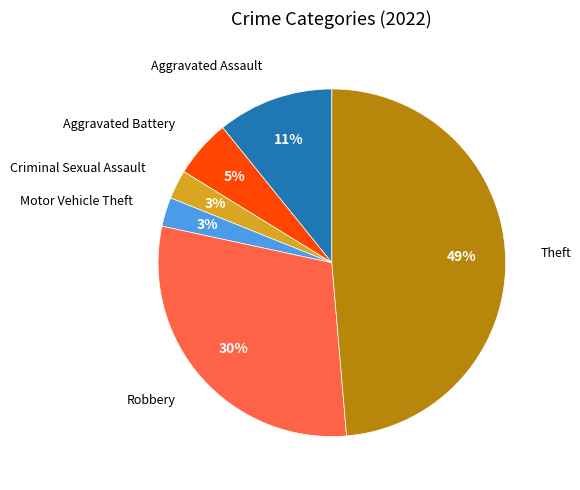

To the nearest percent, what percentage of the pie is Criminal Sexual Assault?

3%